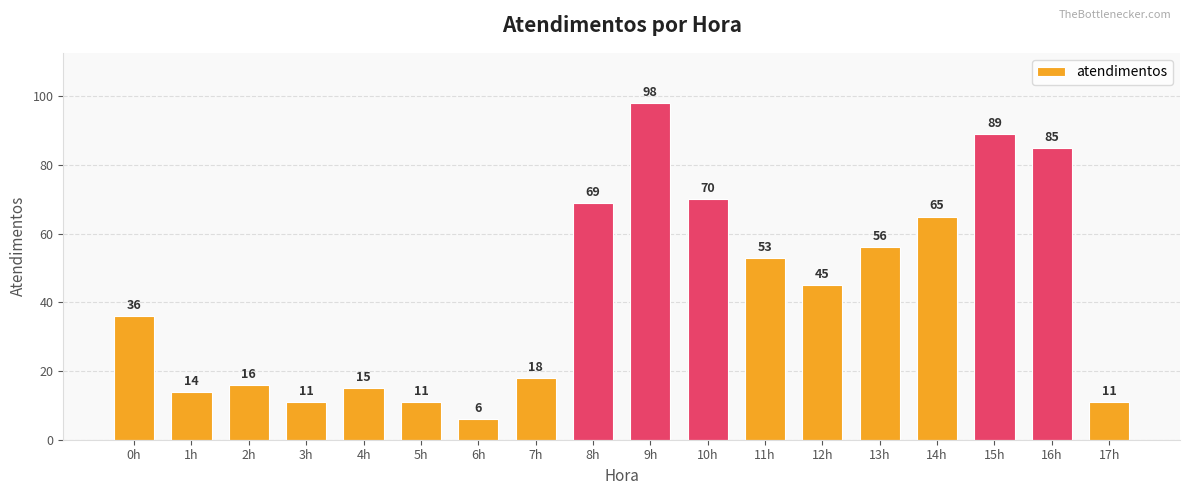

Reading left to right, what are all the values shown in this chart?

0h=36	1h=14	2h=16	3h=11	4h=15	5h=11	6h=6	7h=18	8h=69	9h=98	10h=70	11h=53	12h=45	13h=56	14h=65	15h=89	16h=85	17h=11